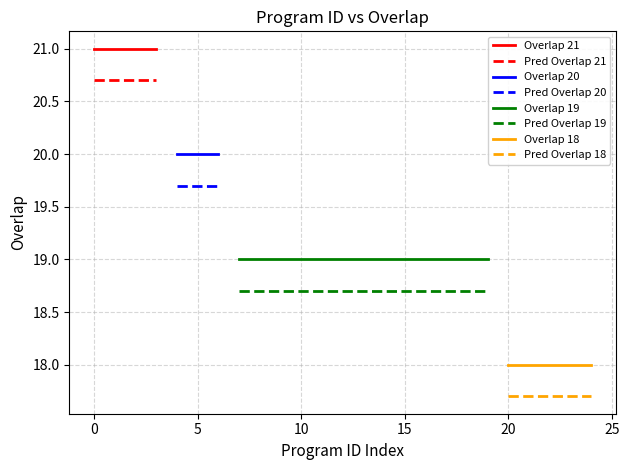

Reading left to right, what are all the values shown in this chart?

19934=21	182168=21	263719=21	344569=21	10520=20	156590=20	316132=20	60006=19	133749=19	160389=19	176218=19	187426=19	188882=19	188941=19	188943=19	245280=19	245670=19	247844=19	276800=19	308741=19	5619=18	10472=18	10582=18	10589=18	20845=18